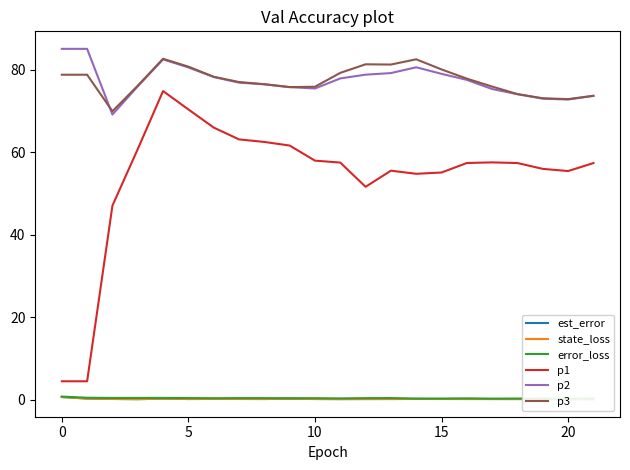

How many data points does each series have?

22